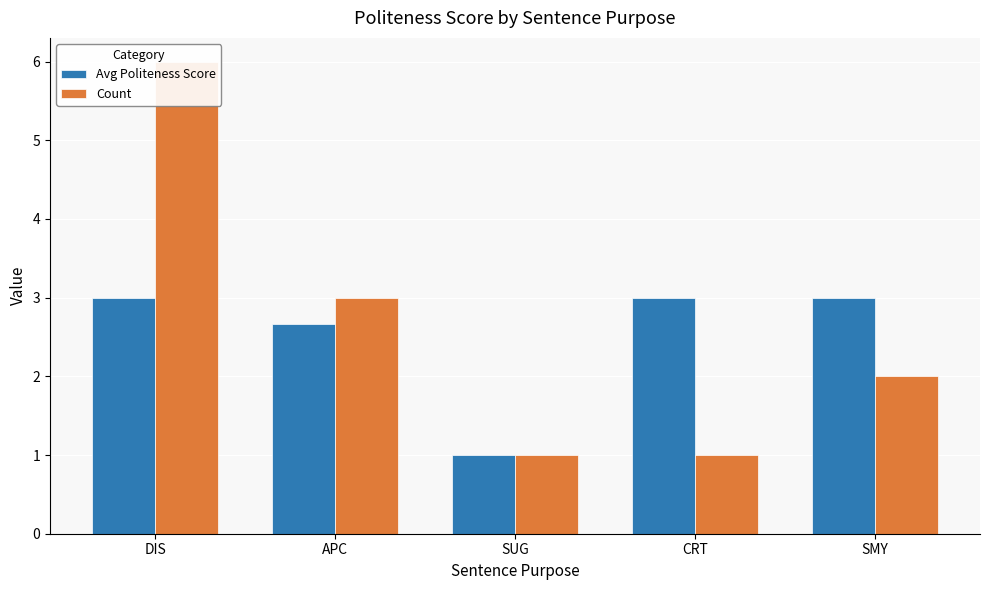

What is the difference between the maximum and second lowest values in the Count series?

5.0